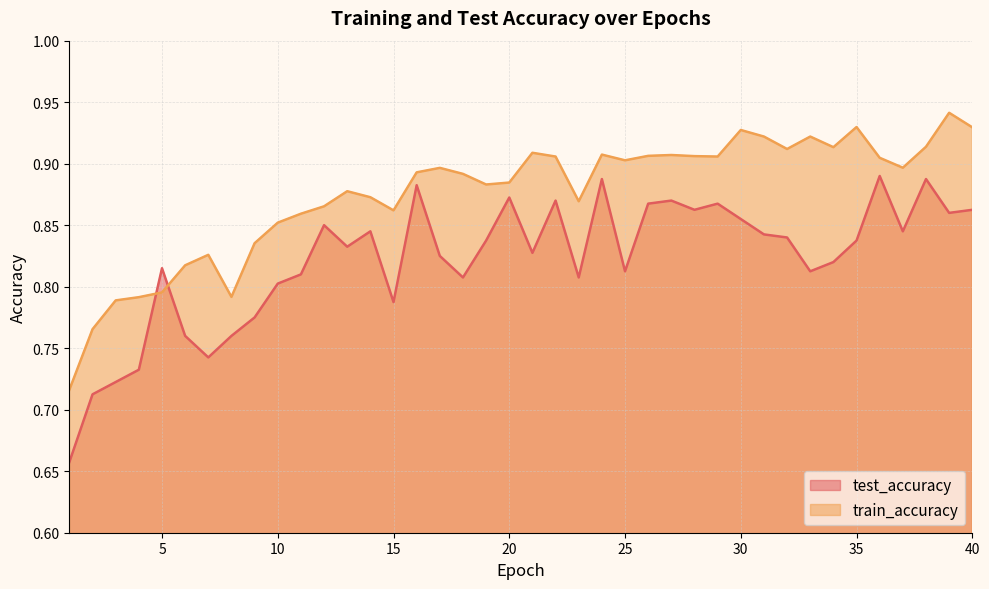

At which label does train_accuracy reach its peak?

39